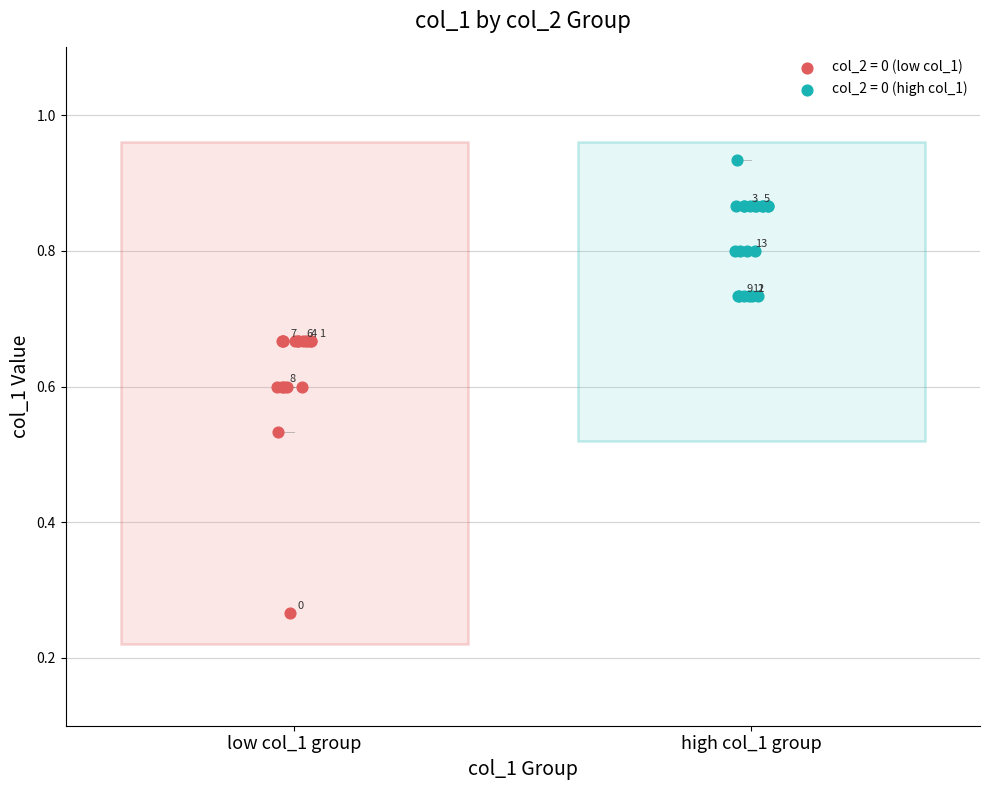

Which series reaches the minimum Y coordinate?

col_2 = 0 (low col_1)